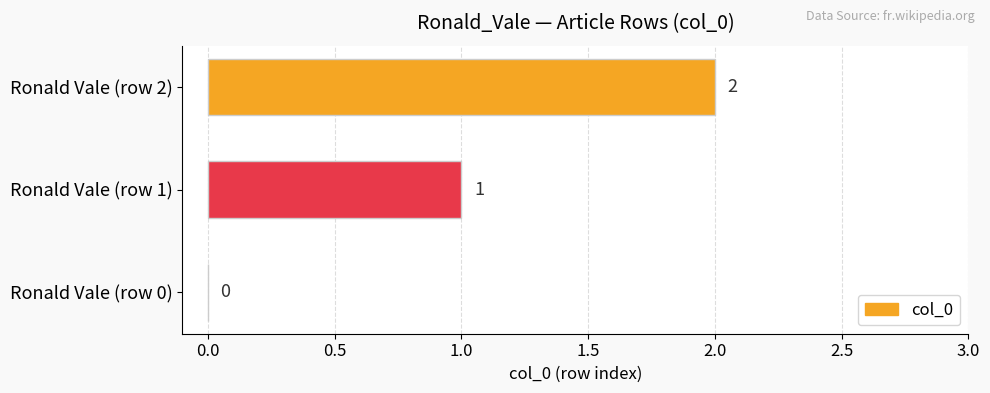

How many values are between 0 and 2?

3